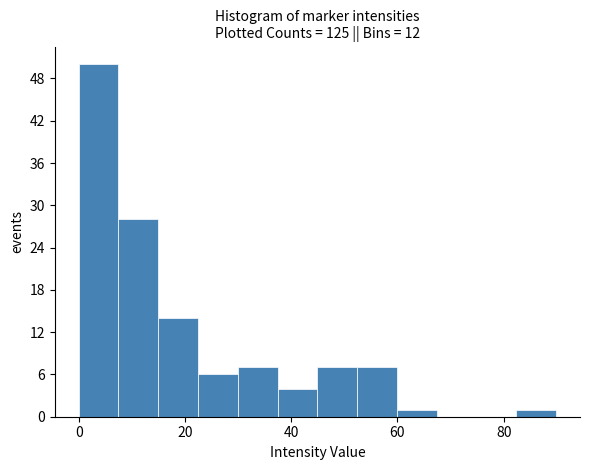

Around what value on the x-axis is the tallest bar? Give the approximate position of its centre, as read against the axis.

4